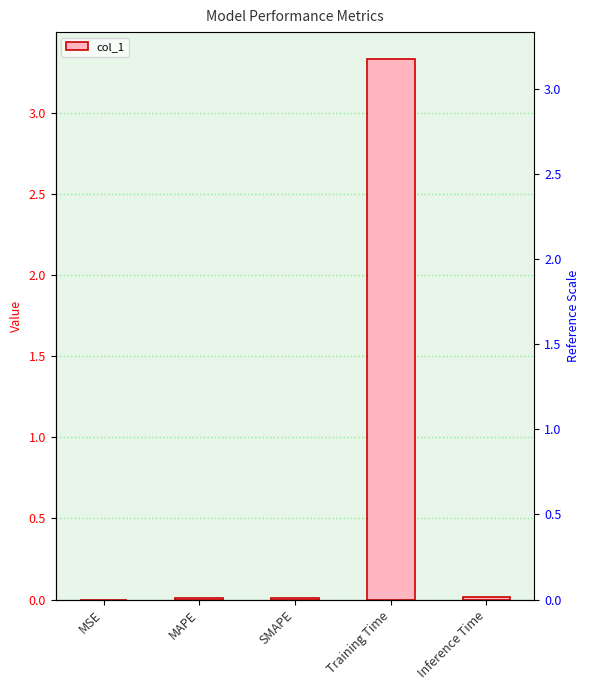

Reading left to right, list all the values displayed in this chart.

0.0	0.0	0.0	3.3	0.0